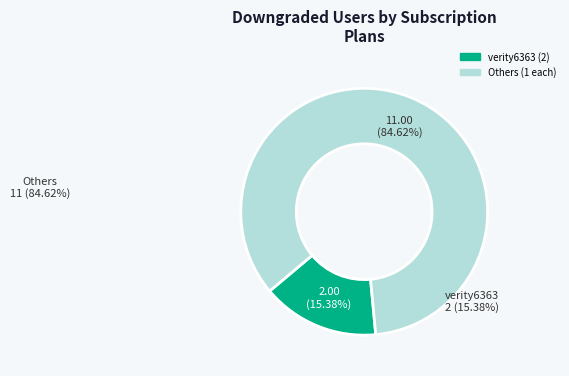

How many slices are in this pie chart?

2